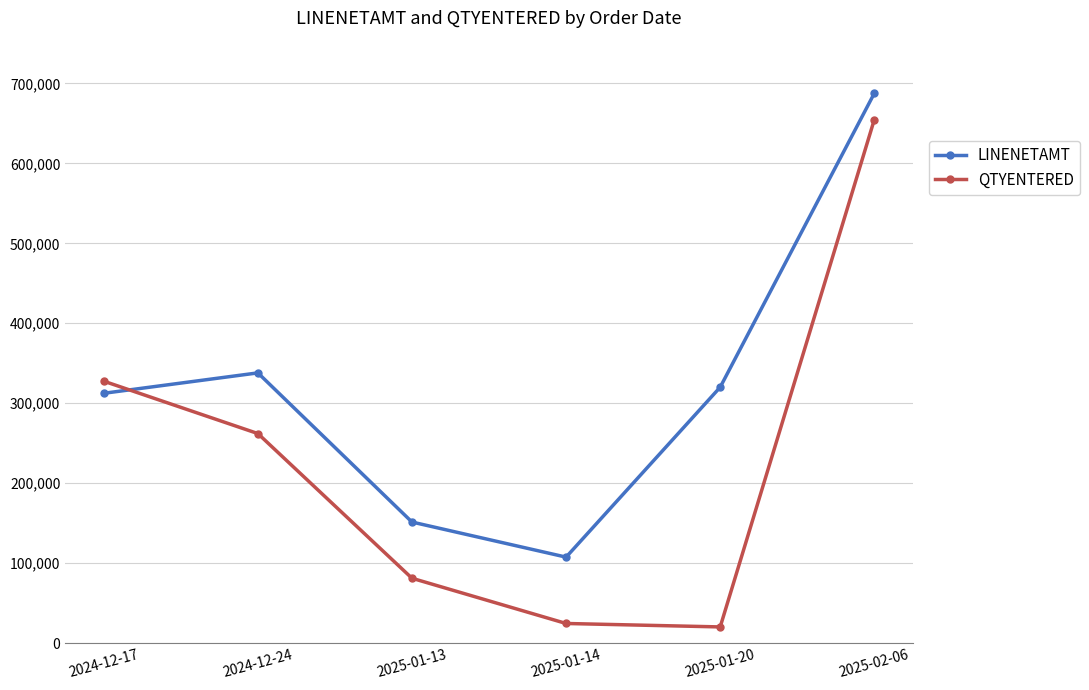

Where is LINENETAMT nearest to the value 397602?

2024-12-24